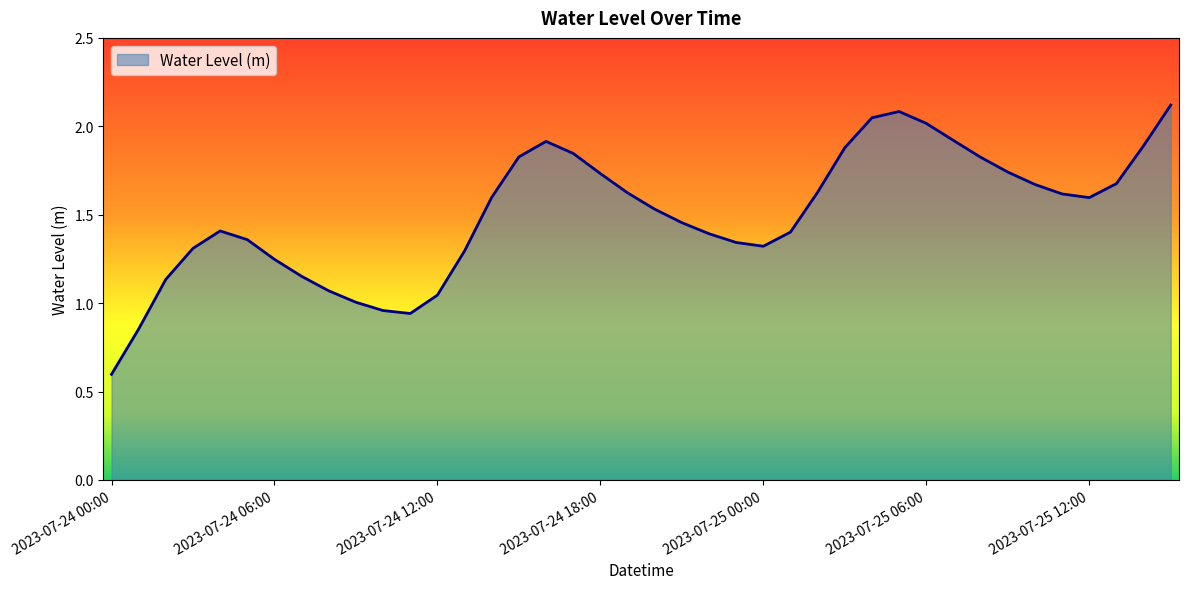

What is the smallest value displayed?

0.6